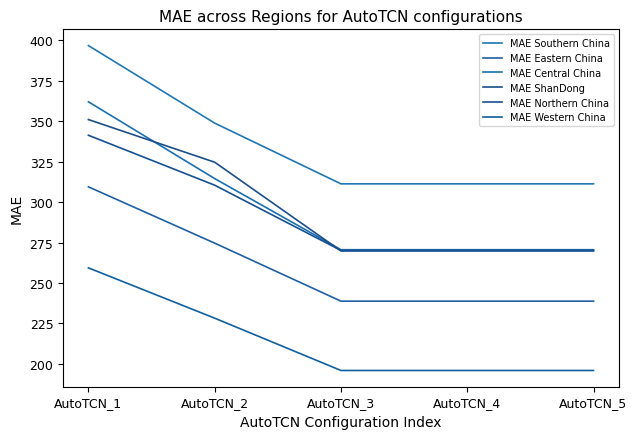

Does the chart have visible grid lines?

No